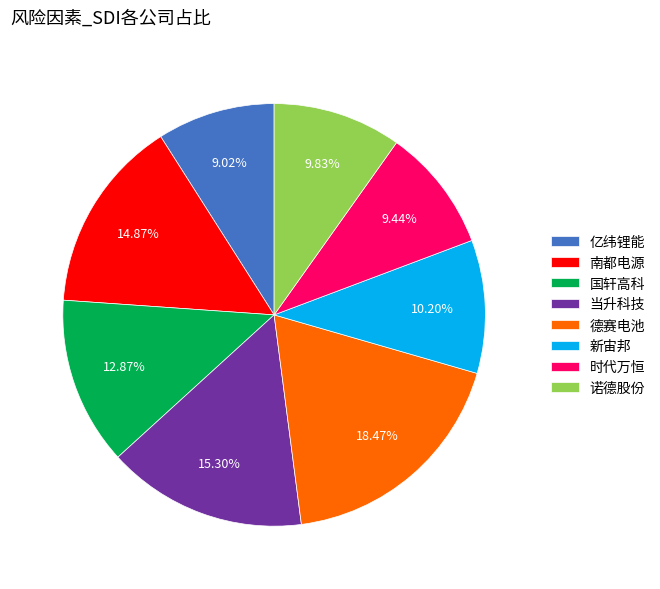

To the nearest percent, what portion does 时代万恒 represent?

9%